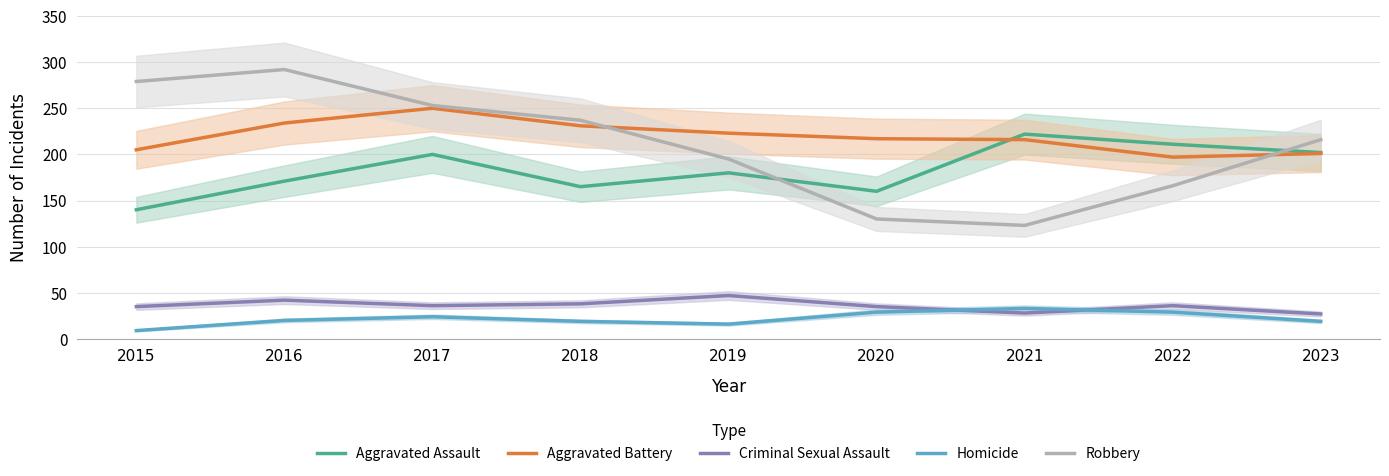

List the labels in order of Aggravated Assault value, smallest first.

2015, 2020, 2018, 2016, 2019, 2017, 2023, 2022, 2021